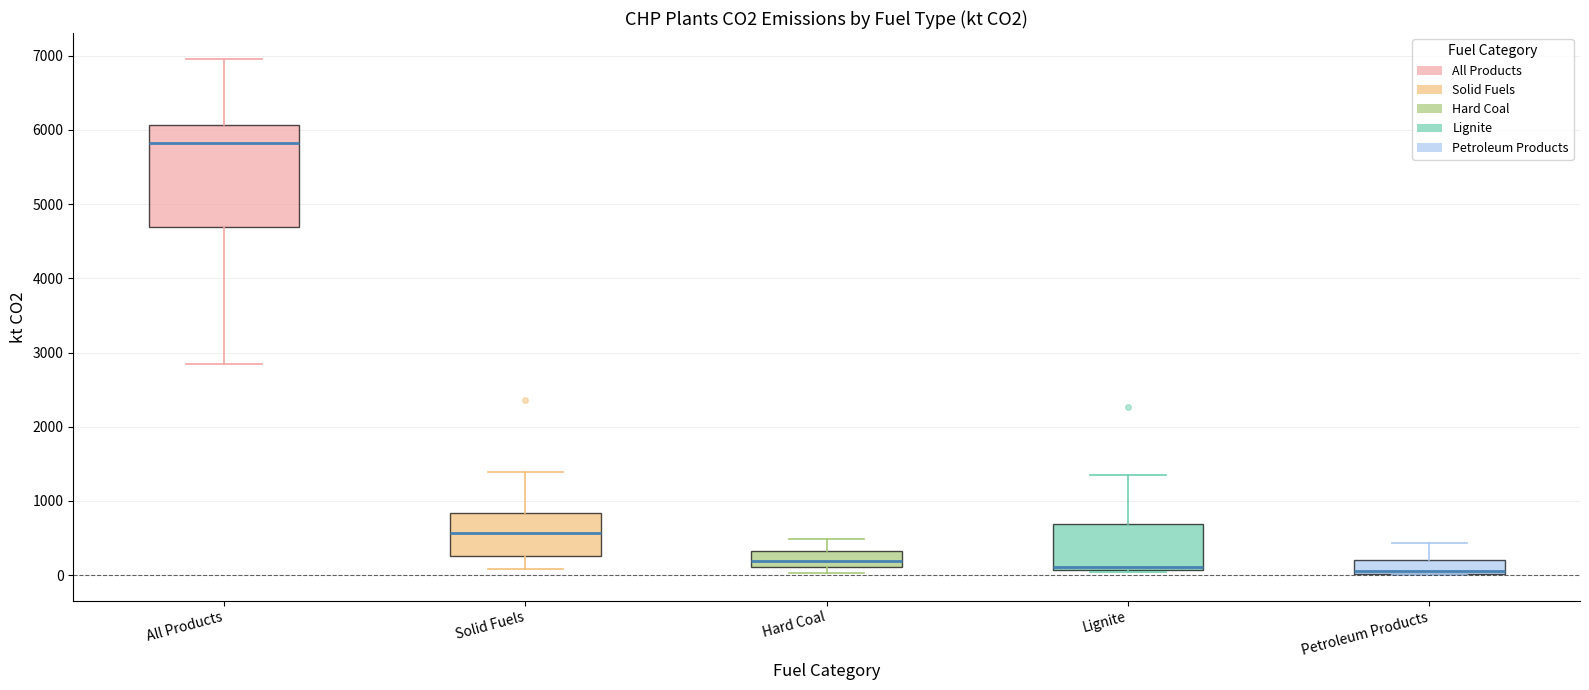

Reading left to right, transcribe this box plot: for each box, give where its median line is, the range the box spans, and where its two whiskers end, as read against the y-axis. The values are not printed on the chart, so give them approximately, as read against the axis.

All Products: median 5800, box 4700 to 6100, whiskers 2800 to 7000
Solid Fuels: median 600, box 300 to 800, whiskers 100 to 1400
Hard Coal: median 200, box 100 to 300, whiskers 0 to 500
Lignite: median 100 (just above the box's lower edge), box 100 to 700, whiskers 0 to 1400
Petroleum Products: median 100, box 0 to 200, whiskers 0 to 400